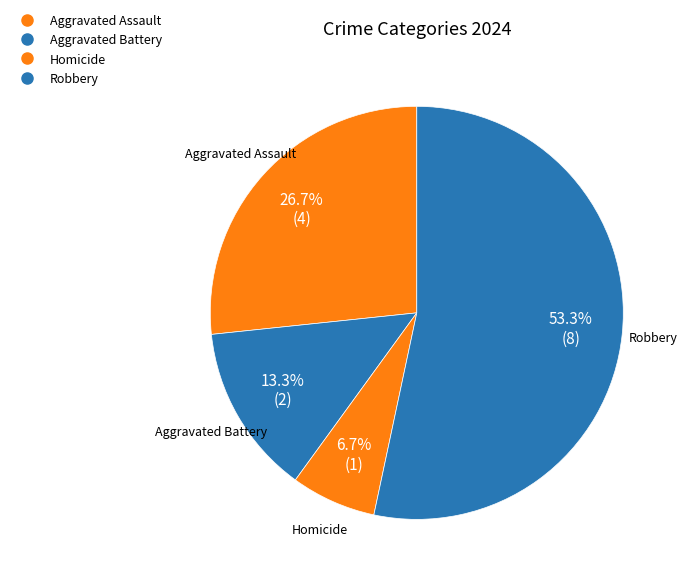

Which category has the smallest portion of the pie?

Homicide